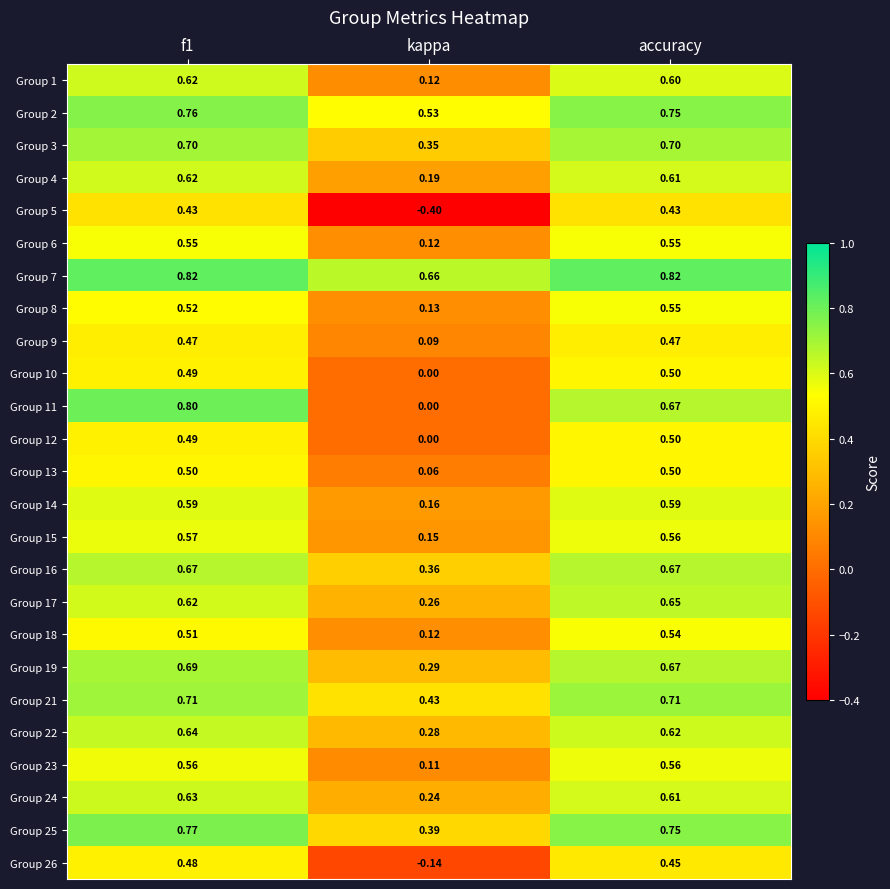

At which label is Group 9 closest to 0?

kappa